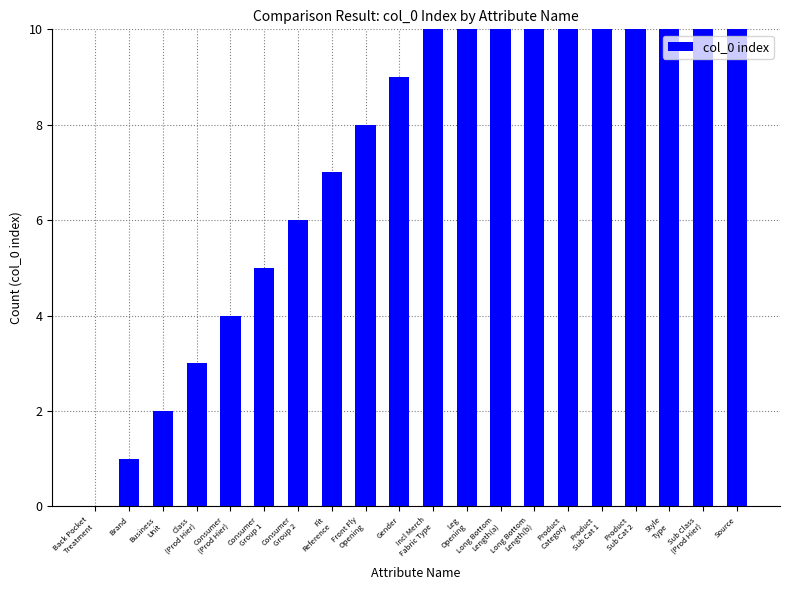

Does the chart contain any negative values?

No